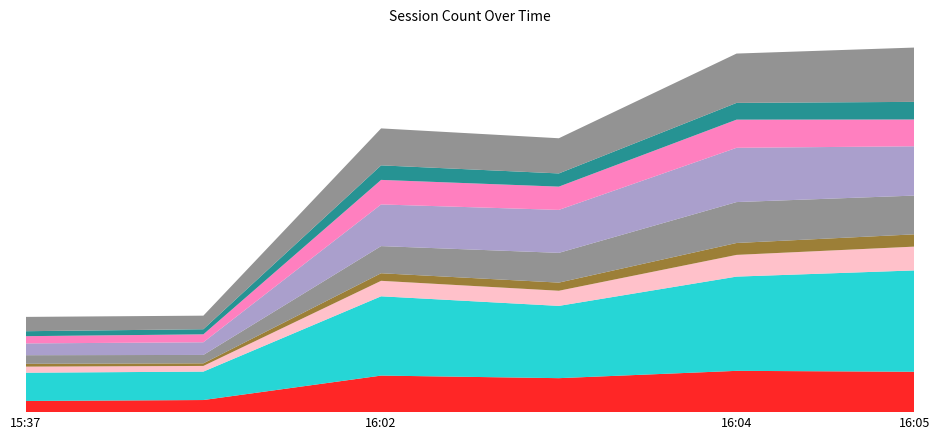

Reading left to right, extract all data points from this chart.

1	1	3	3	4	4